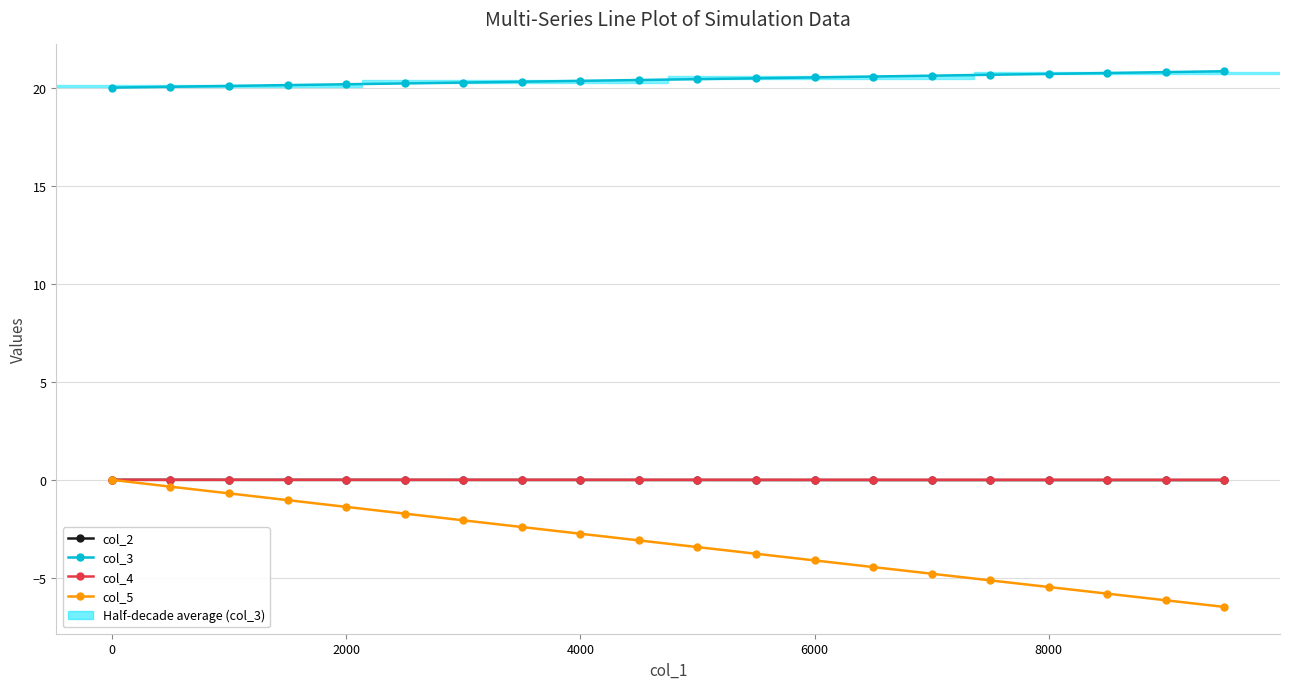

Which series has the largest total across all categories?

col_3